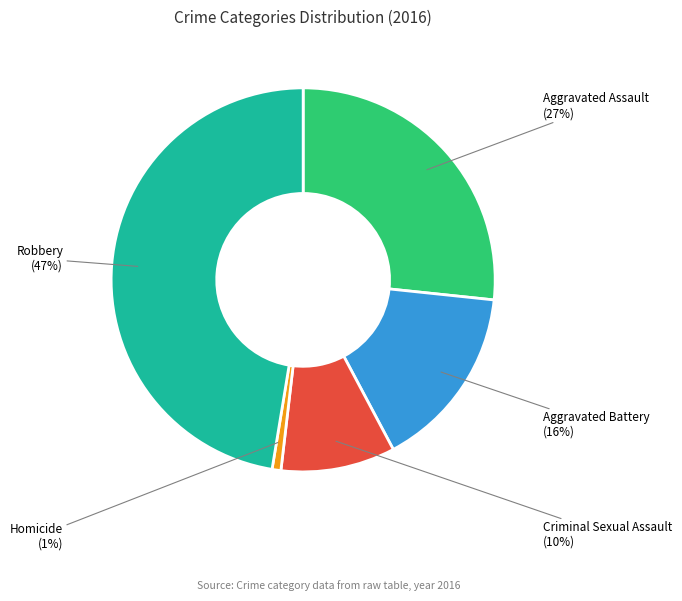

Approximately how many times larger is the value at Homicide compared to Criminal Sexual Assault?

0.1